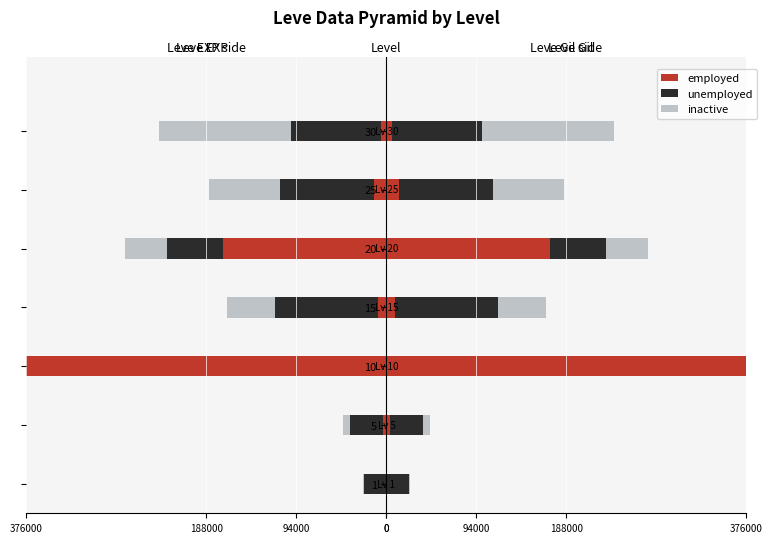

What is the difference between the maximum and minimum values in the employed series?

375835.4